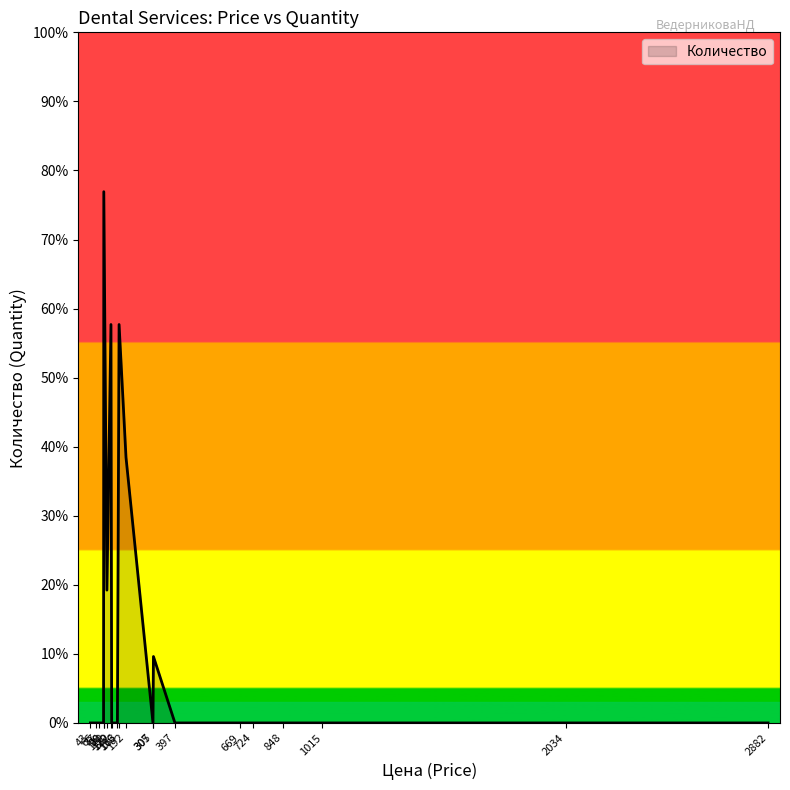

True or false: the data shows -4 at 2882.

False